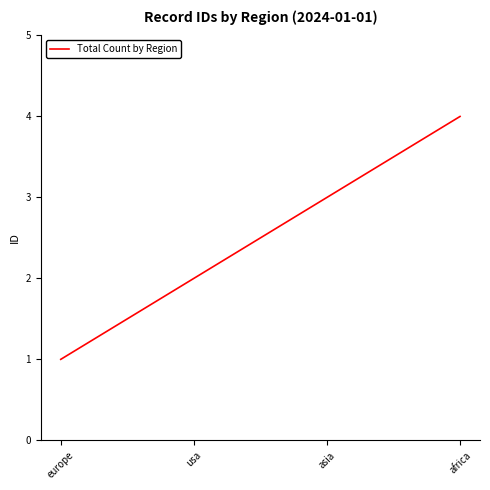

What is the sum of all values?

10